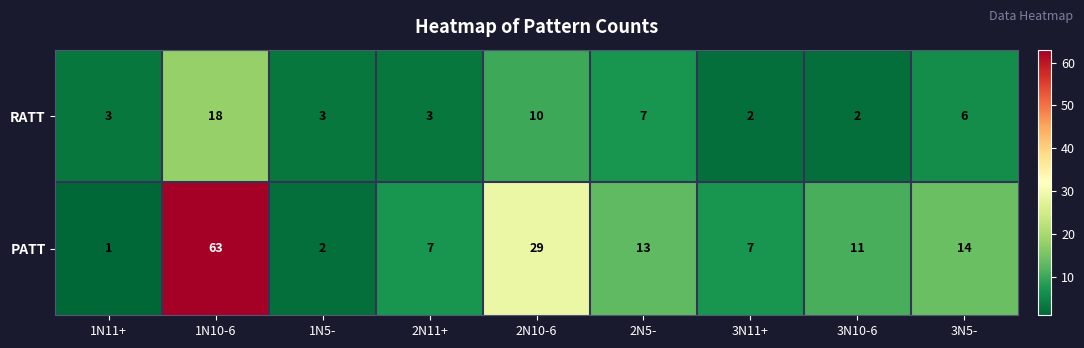

What is the difference between the RATT values at 2N11+ and 2N10-6?

7